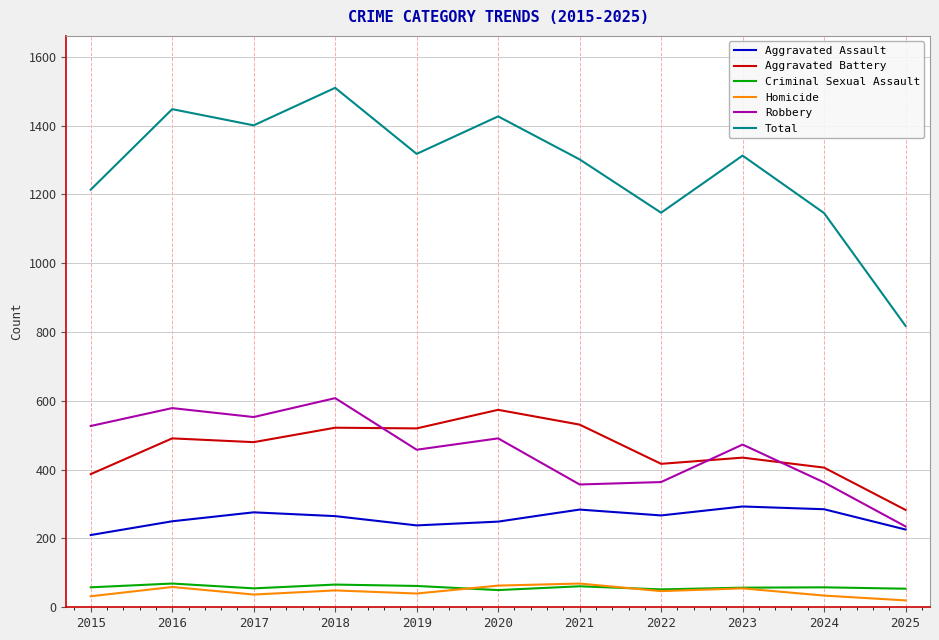

Is the value of Criminal Sexual Assault at 2022 greater than the value of Aggravated Assault at 2025?

No